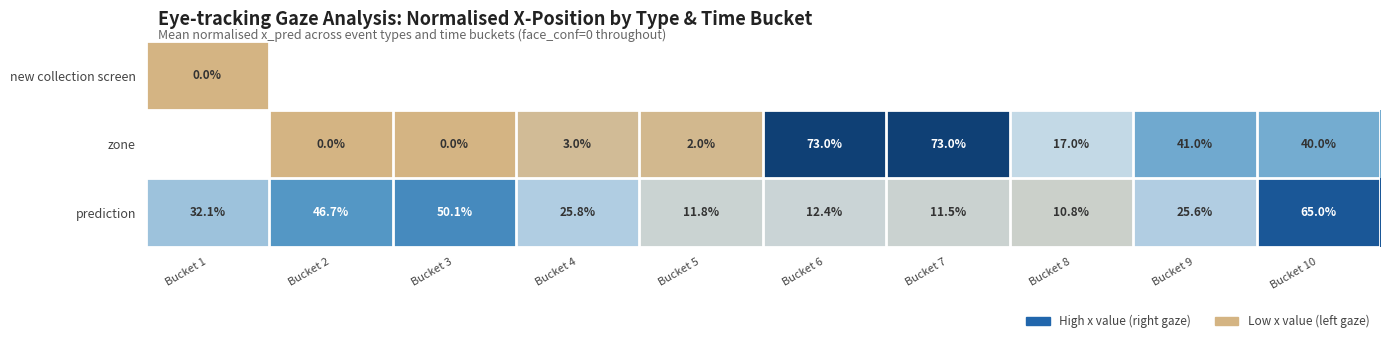

The prediction series shows 11.5 at Bucket 7. True or false?

True